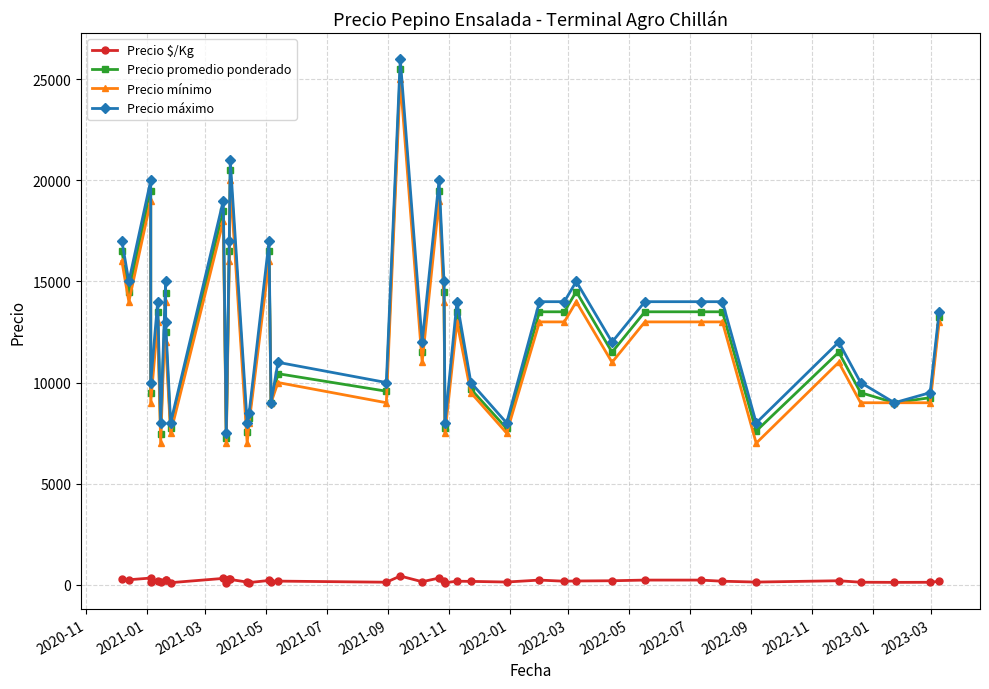

Reading right to left, list all the values displayed in this chart.

Precio $/Kg: 166	116	112	119	192	127	169	225	225	192	181	169	225	129	161	169	97	181	325	144	425	120	174	112	206	103	126	256	275	91	308	97	208	241	106	169	119	325	242	275
Precio promedio ponderado: 13250	9250	9000	9500	11500	7600	13500	13500	13500	11500	14500	13500	13500	7727	9675	13500	7750	14500	19500	11500	25500	9571	10438	9000	16500	8250	7536	20500	16500	7250	18500	7750	12500	14438	7444	13500	9500	19500	14500	16500
Precio mínimo: 13000	9000	9000	9000	11000	7000	13000	13000	13000	11000	14000	13000	13000	7500	9500	13000	7500	14000	19000	11000	25000	9000	10000	9000	16000	8000	7000	20000	16000	7000	18000	7500	12000	14000	7000	13000	9000	19000	14000	16000
Precio máximo: 13500	9500	9000	10000	12000	8000	14000	14000	14000	12000	15000	14000	14000	8000	10000	14000	8000	15000	20000	12000	26000	10000	11000	9000	17000	8500	8000	21000	17000	7500	19000	8000	13000	15000	8000	14000	10000	20000	15000	17000